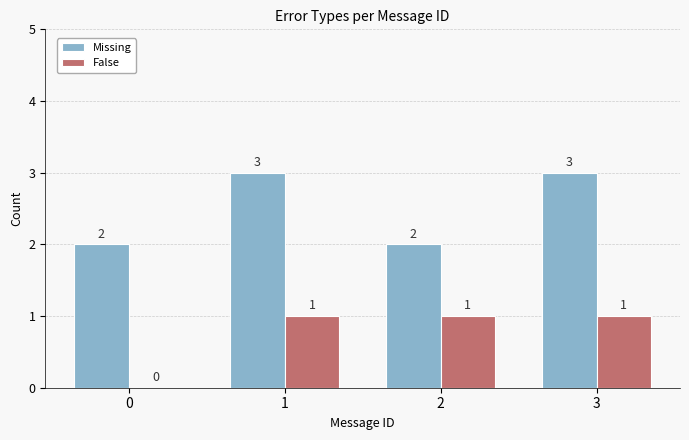

Which series has the largest total across all categories?

Missing